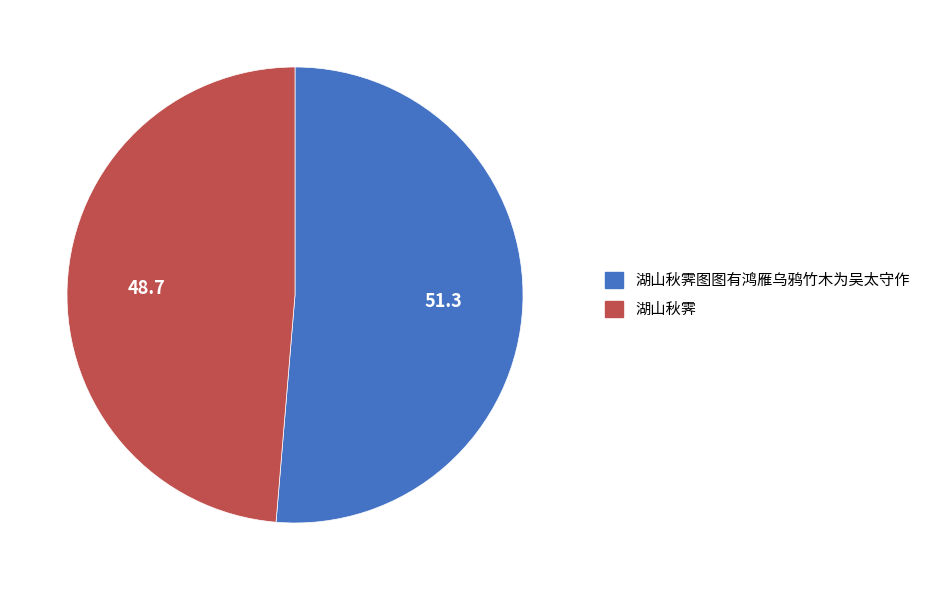

Rank the categories by value from lowest to highest.

湖山秋霁, 湖山秋霁图图有鸿雁乌鸦竹木为吴太守作